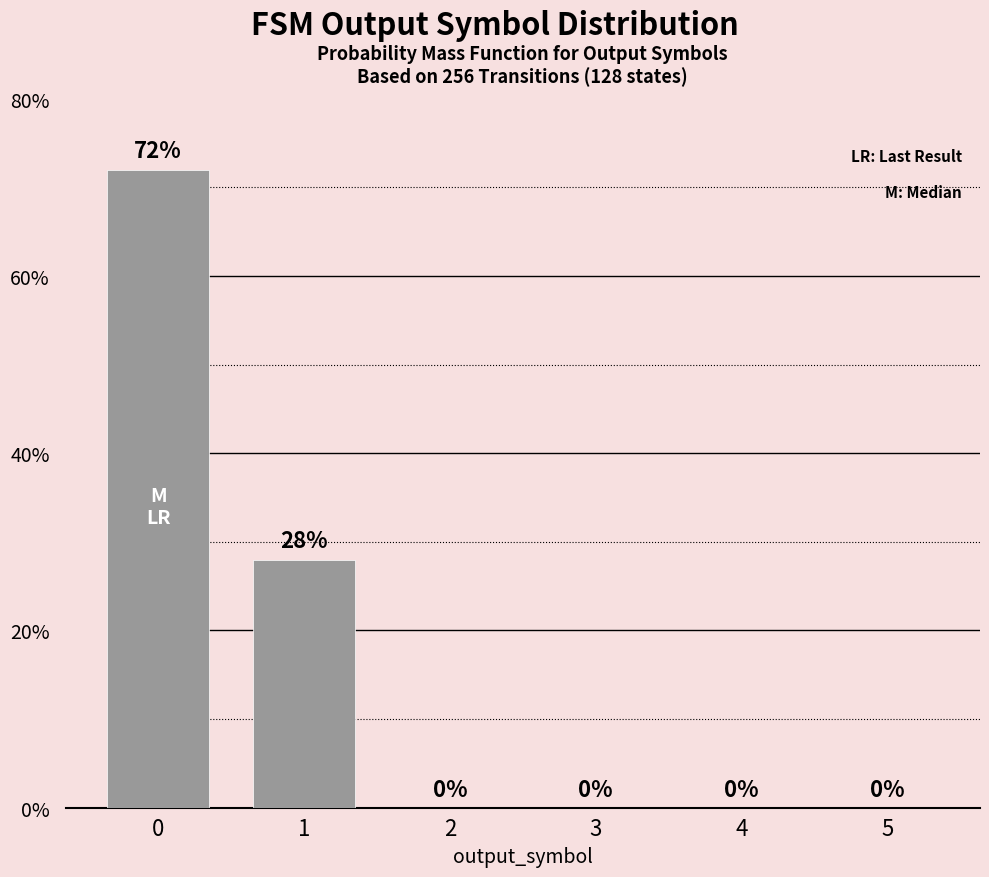

Are the bars horizontal?

No